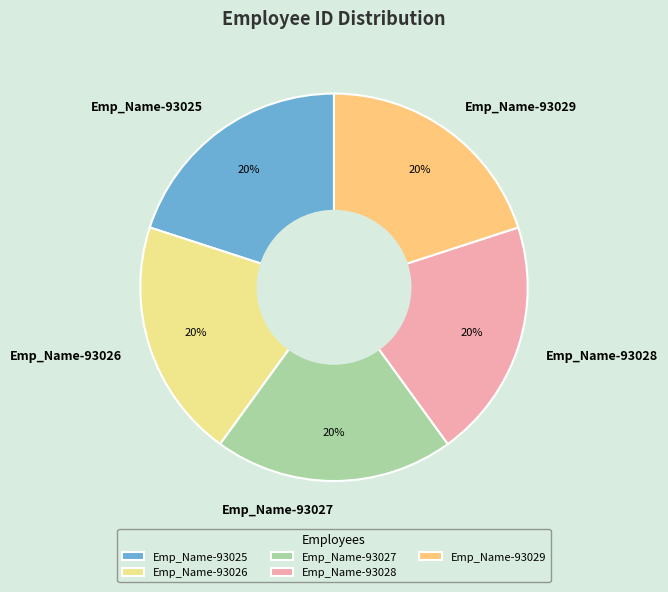

Is Emp_Name-93028 the majority of the pie?

No